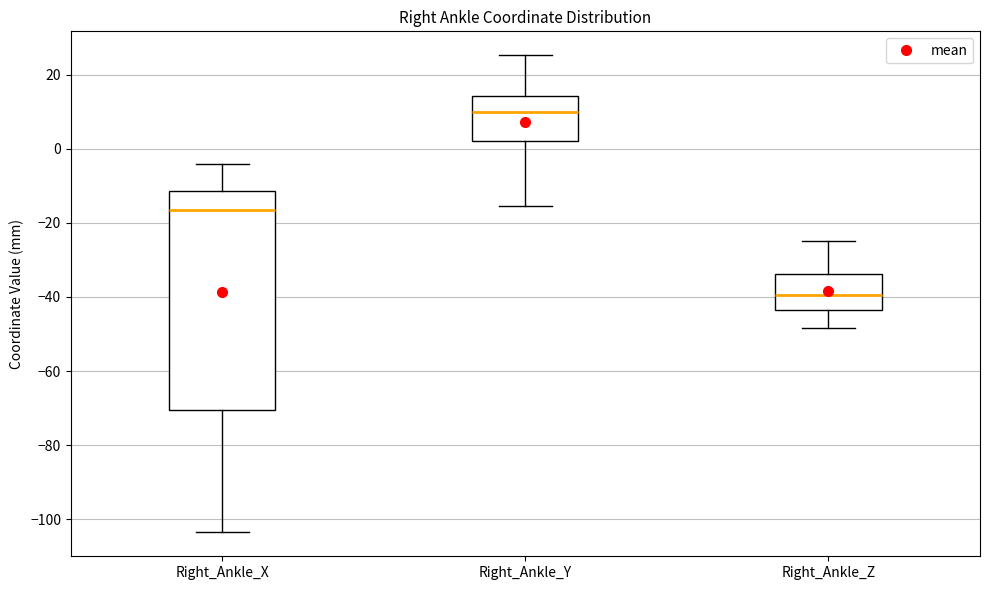

Which box is the tallest, from its lower edge to its upper edge?

Right_Ankle_X